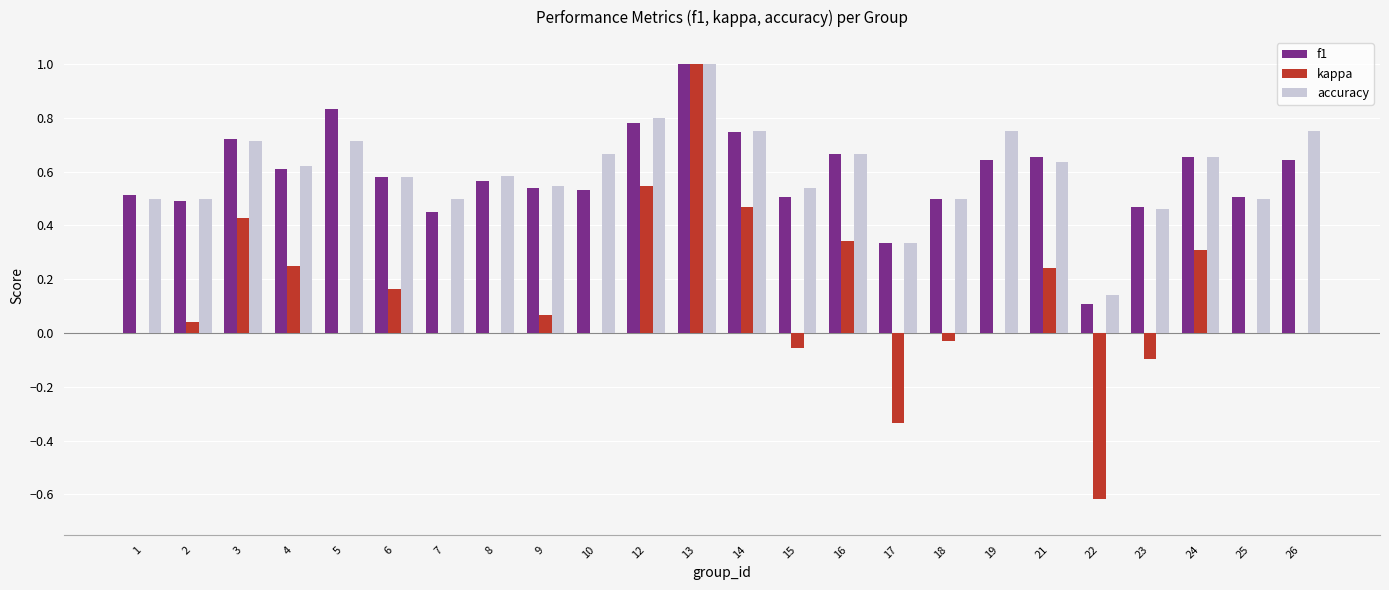

How many accuracy values are between 0 and 1?

24